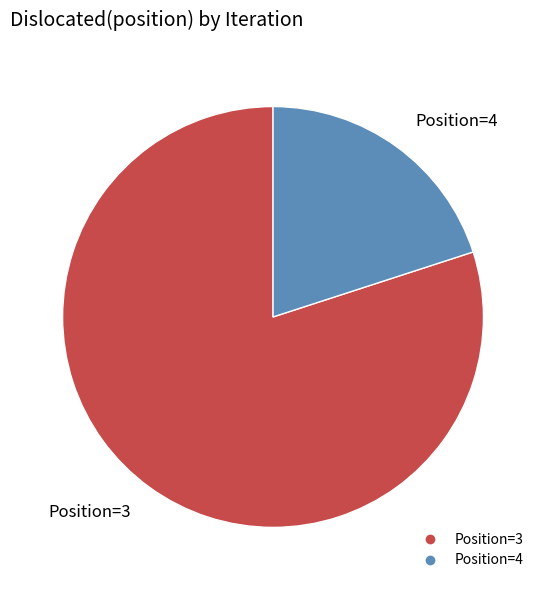

Does any single category account for the majority?

Yes